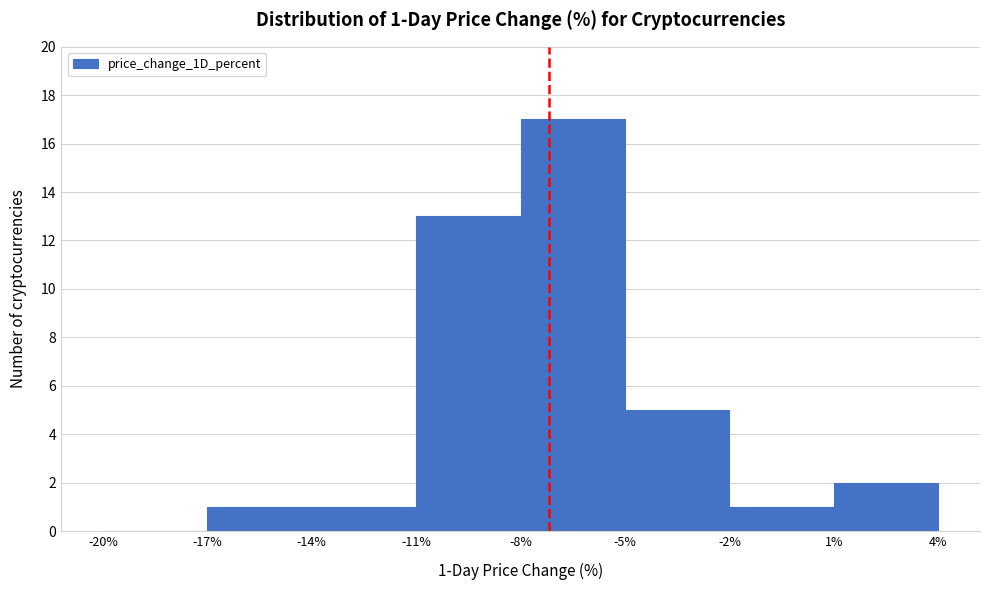

Over which range of the x-axis is the bar tallest?

-8% to -5%